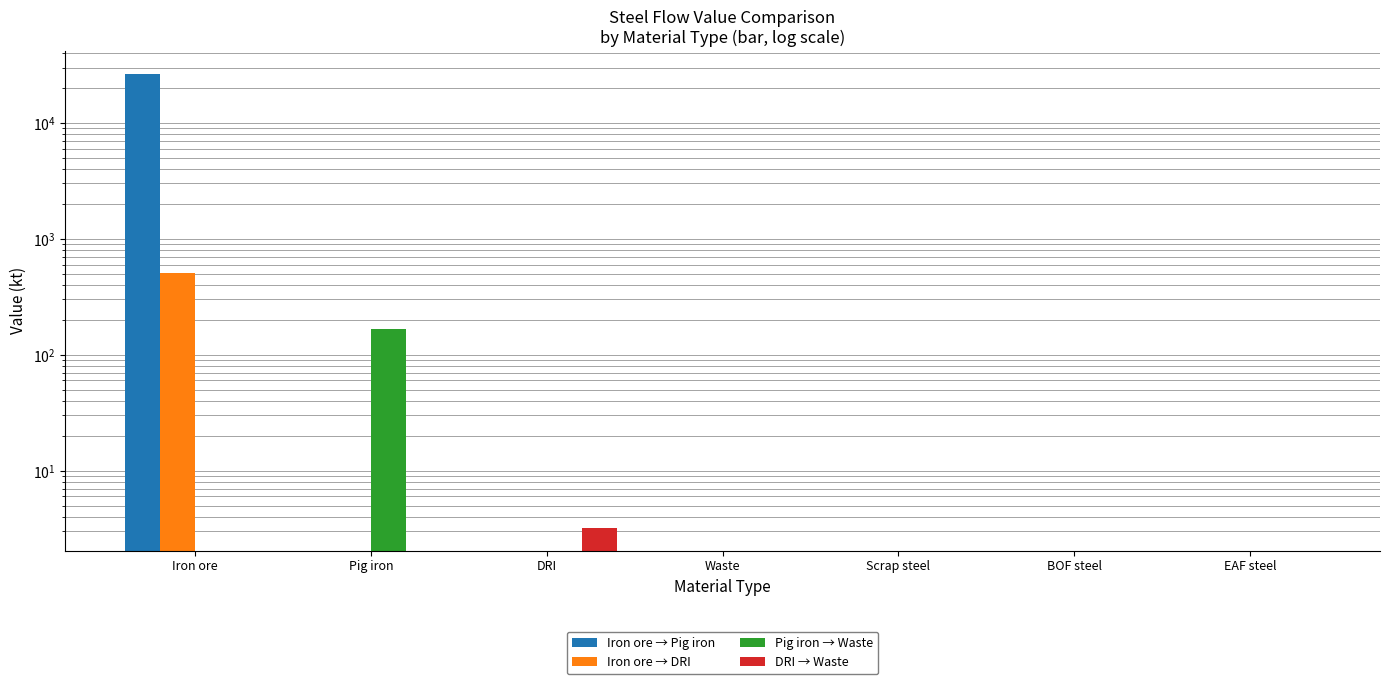

What are all the series names shown in the legend?

Iron ore → Pig iron, Iron ore → DRI, Pig iron → Waste, DRI → Waste